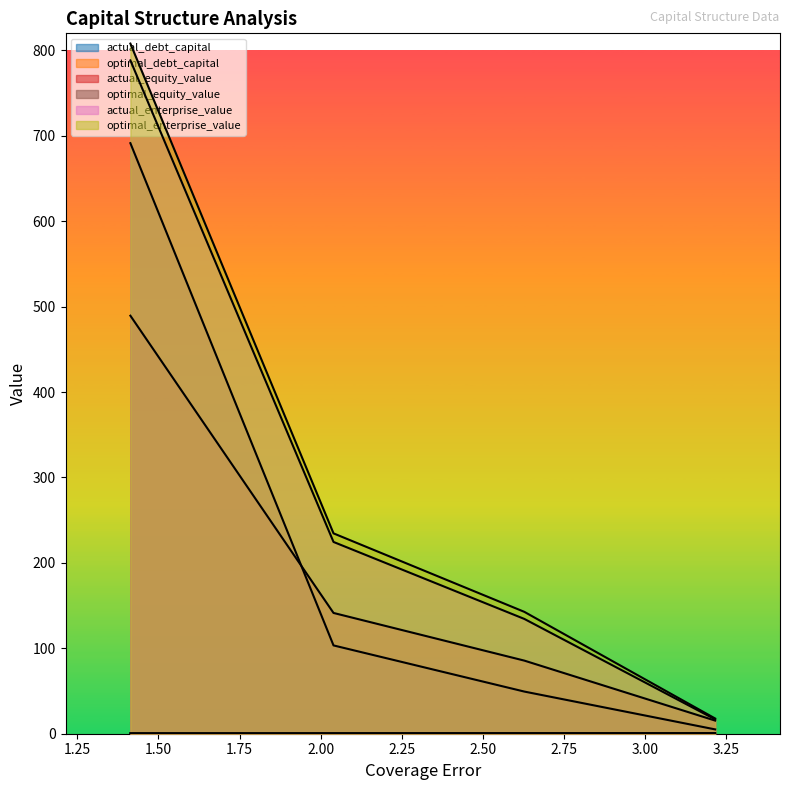

The actual_equity_value series shows 15.4 at PBT Group. True or false?

True